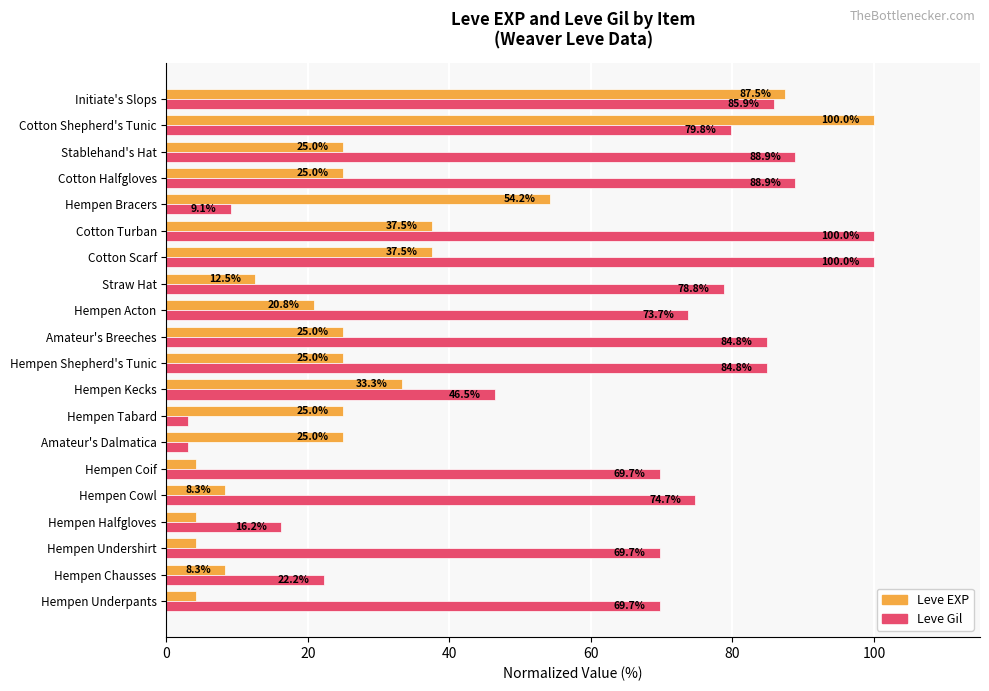

At Hempen Acton, list the series in order from smallest to largest.

Leve EXP, Leve Gil